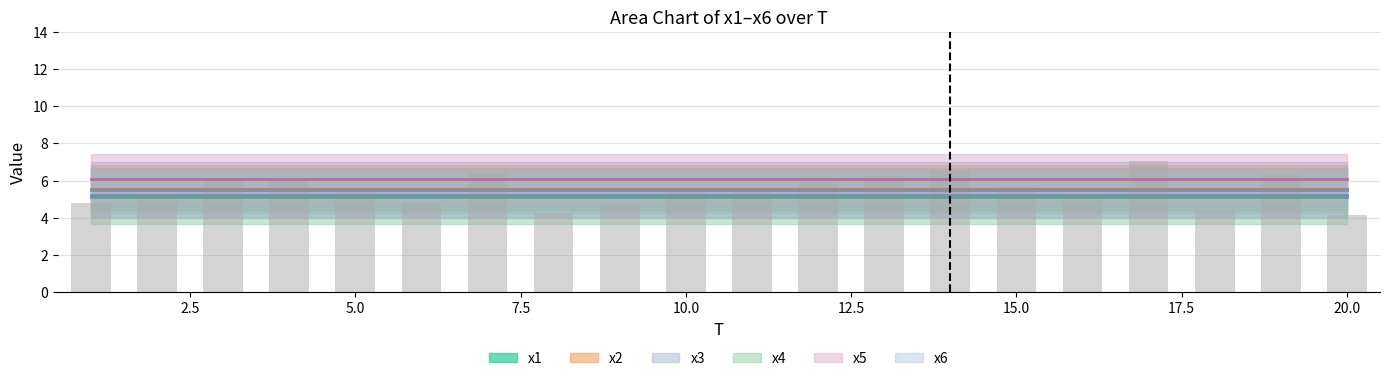

What is the sum of all values?

110.2